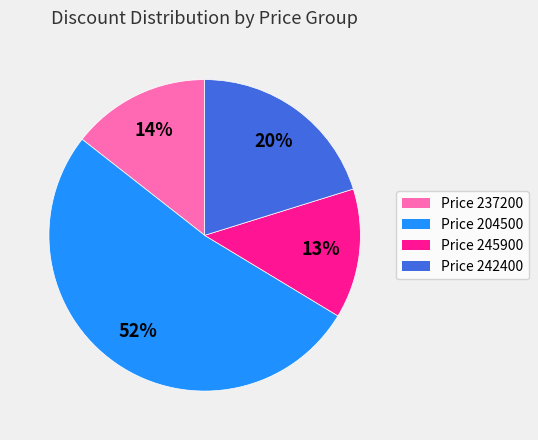

To the nearest percent, what is the average slice percentage?

25%